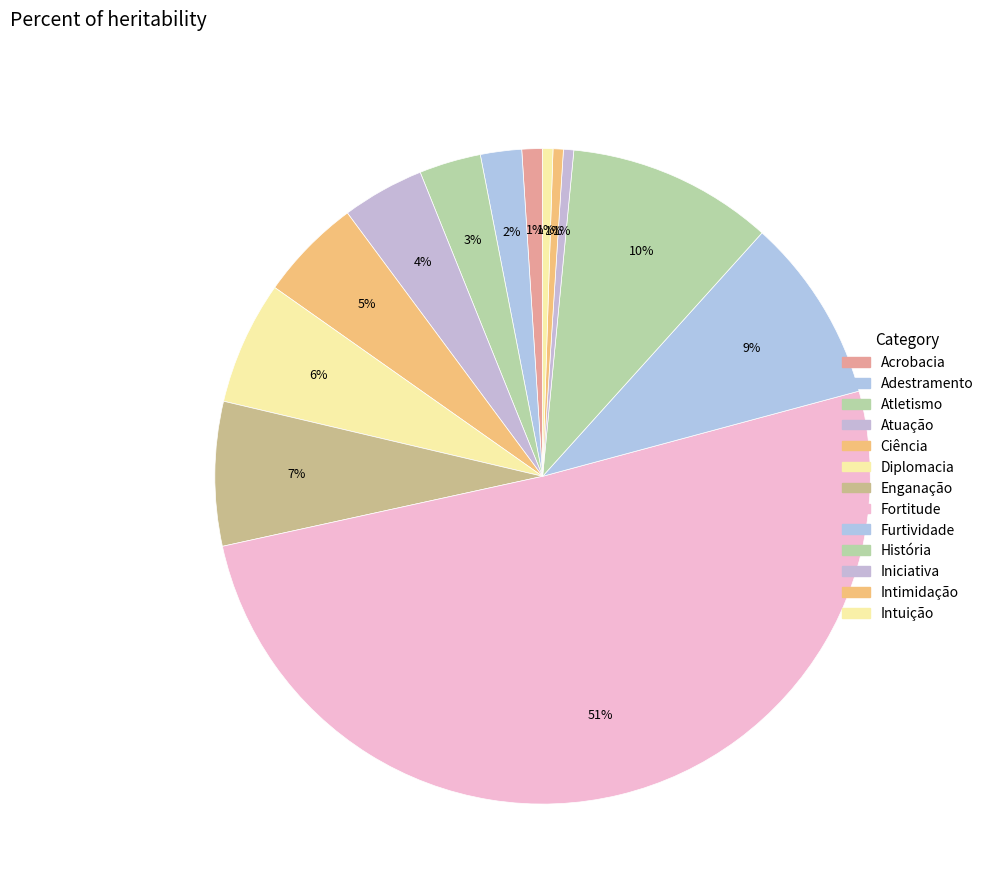

How many slices are in this pie chart?

13